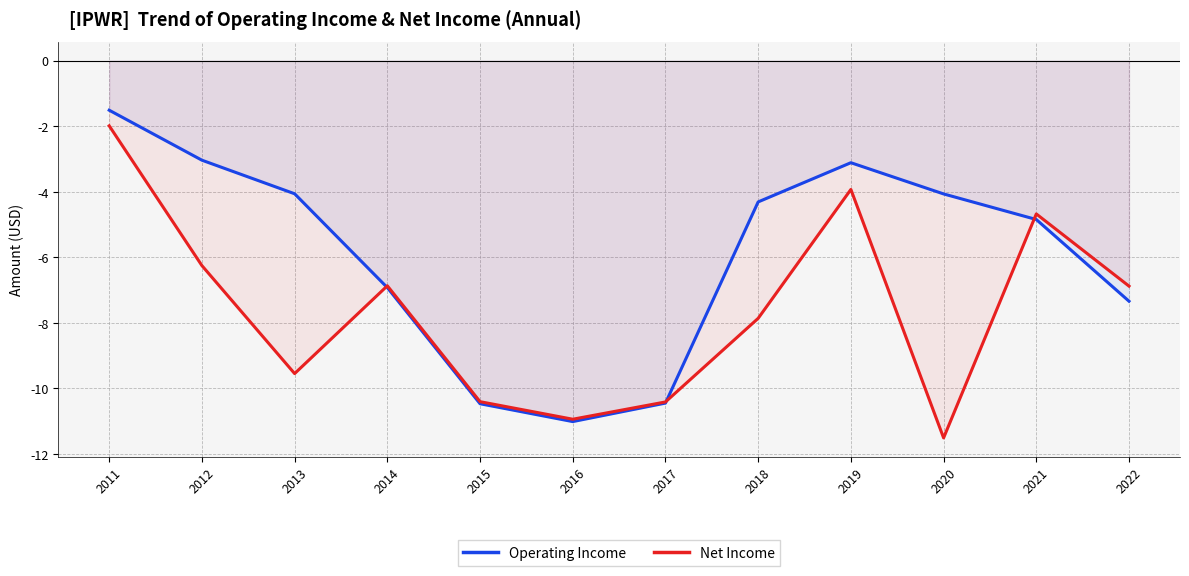

The value of Net Income at 2021 is -1.2. True or false?

False